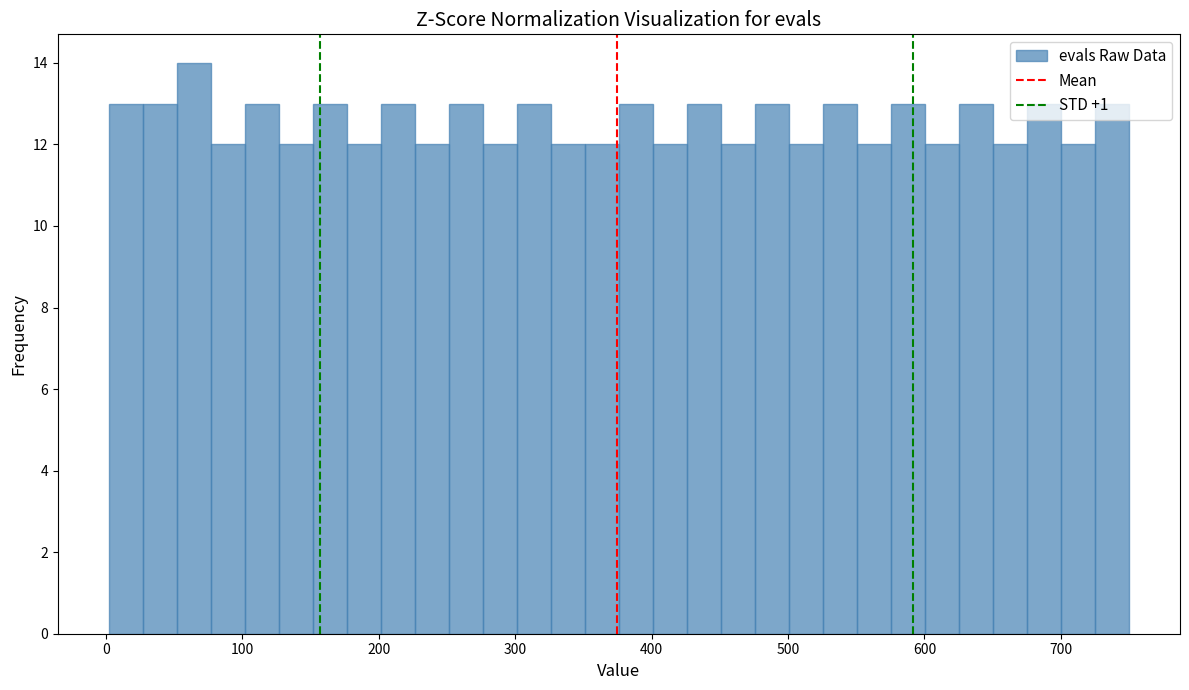

Read against the x-axis, roughly where is the centre of the tallest bar?

60